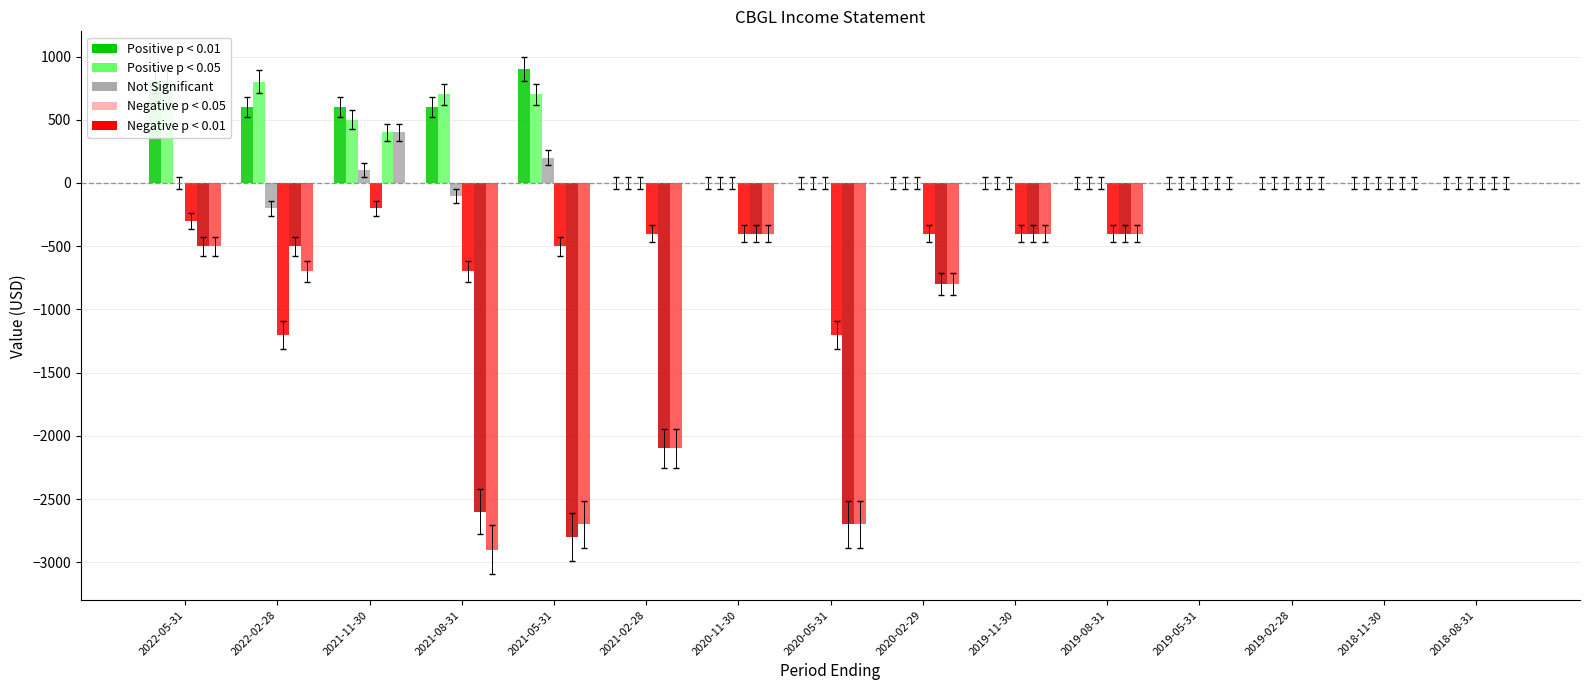

Reading left to right, what are all the values shown in this chart?

Total Revenue: 800	600	600	600	900	0	0	0	0	0	0	0	0	0	0
Cost of Revenue: 800	800	500	700	700	0	0	0	0	0	0	0	0	0	0
Gross Profit: 0	-200	100	-100	200	0	0	0	0	0	0	0	0	0	0
Operating Income or Loss: -300	-1200	-200	-700	-500	-400	-400	-1200	-400	-400	-400	0	0	0	0
Net Income: -500	-500	400	-2600	-2800	-2100	-400	-2700	-800	-400	-400	0	0	0	0
Income Before Tax: -500	-700	400	-2900	-2700	-2100	-400	-2700	-800	-400	-400	0	0	0	0